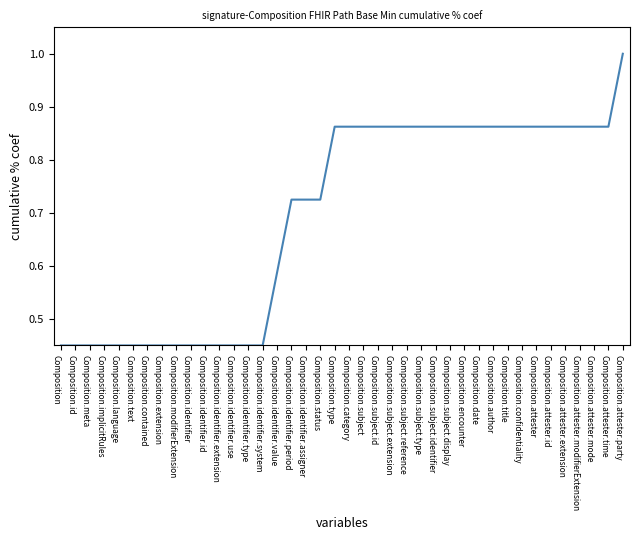

What is the difference between the second highest and second lowest values?

0.4